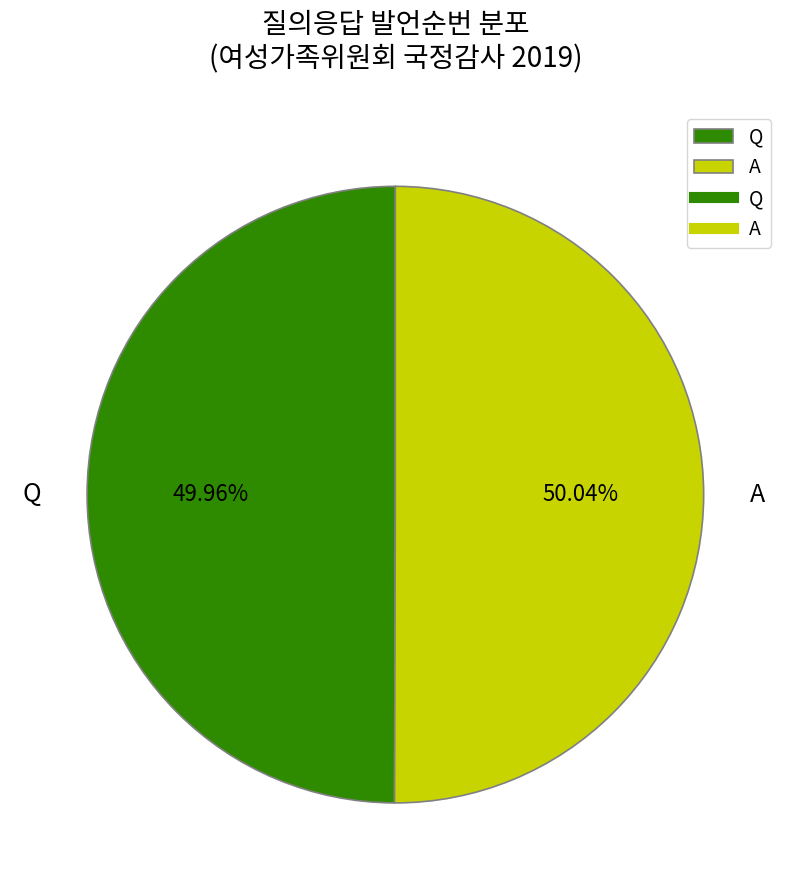

How many slices are in this pie chart?

2